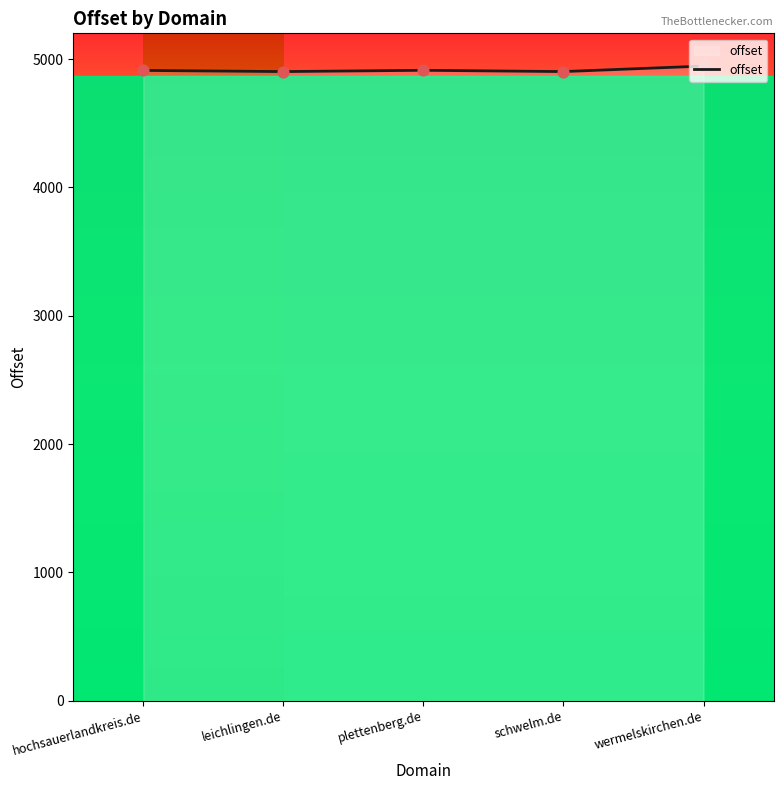

What is the ratio of the value at leichlingen.de to the value at hochsauerlandkreis.de?

1.0